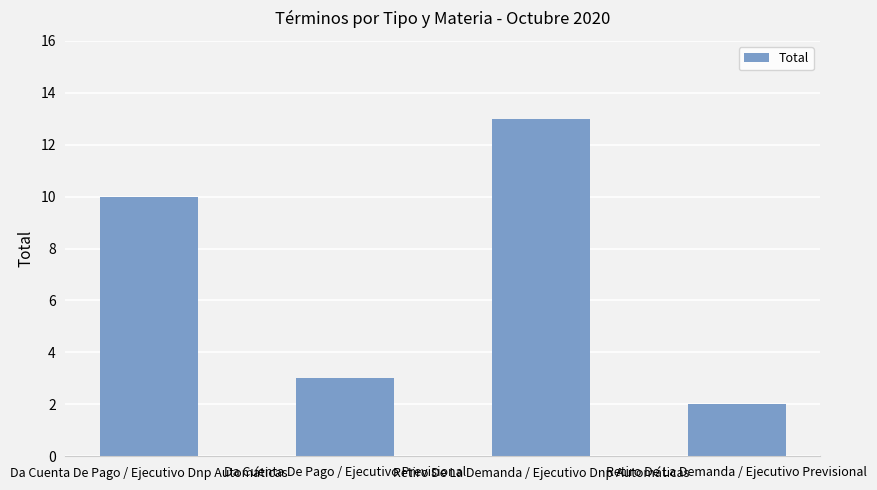

What is the value of the 3rd bar from the left?

13